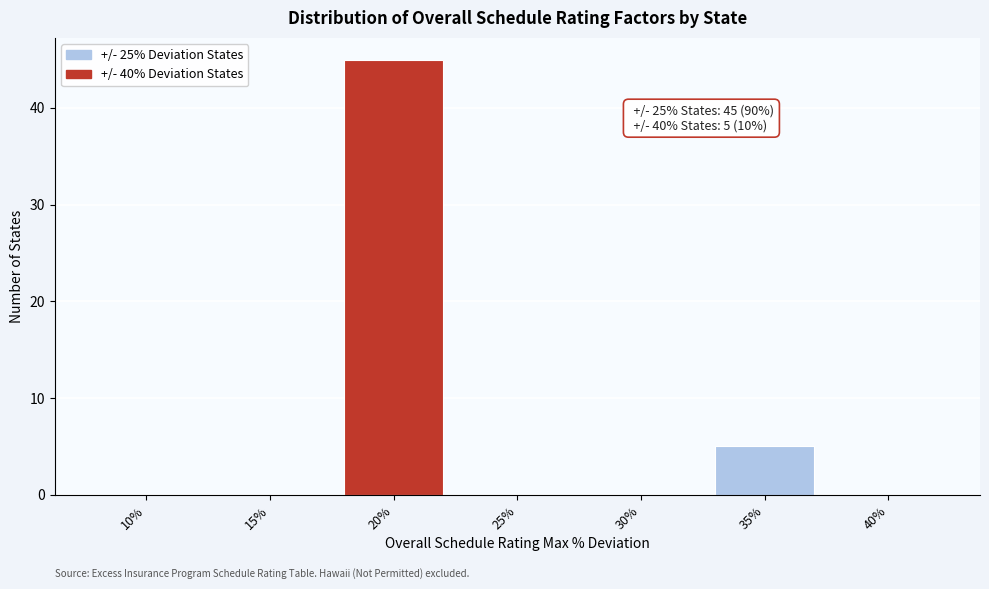

Reading left to right, list all the values displayed in this chart.

10%=0	15%=0	20%=45	25%=0	30%=0	35%=5	40%=0